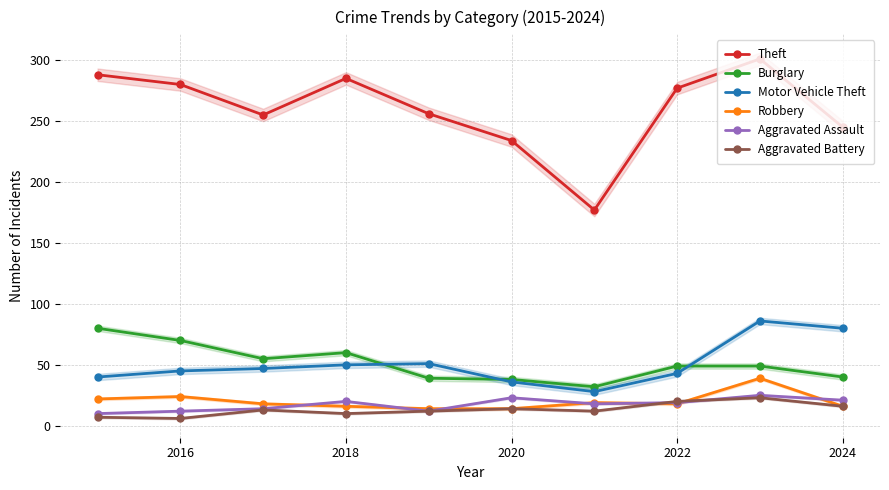

Which series has the widest spread of values?

Theft